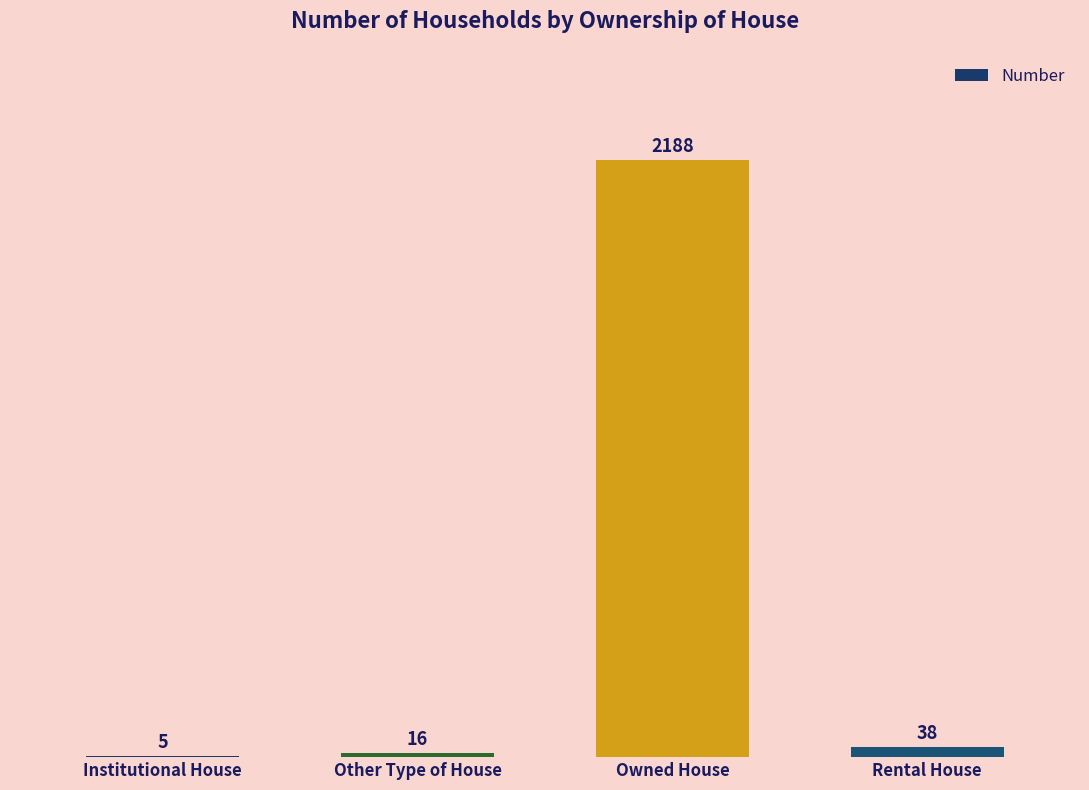

What is the sum of all values?

2247